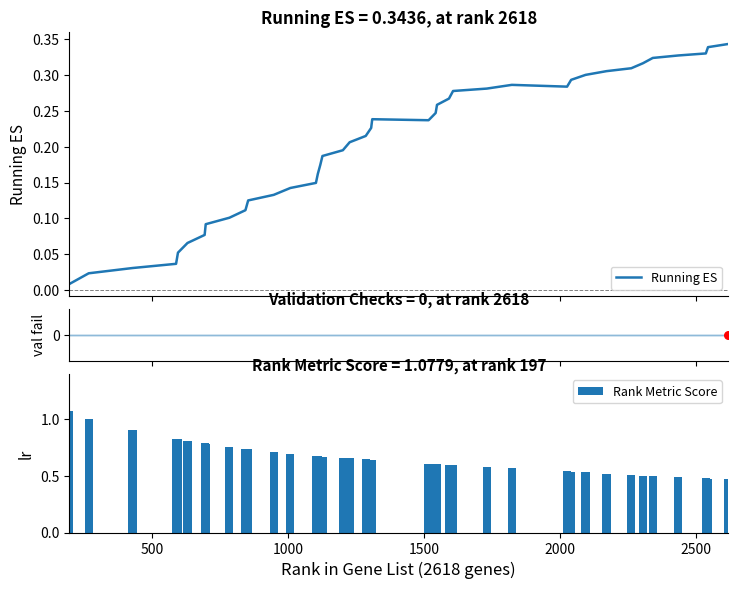

Which series reaches the maximum Y coordinate?

Rank Metric Score